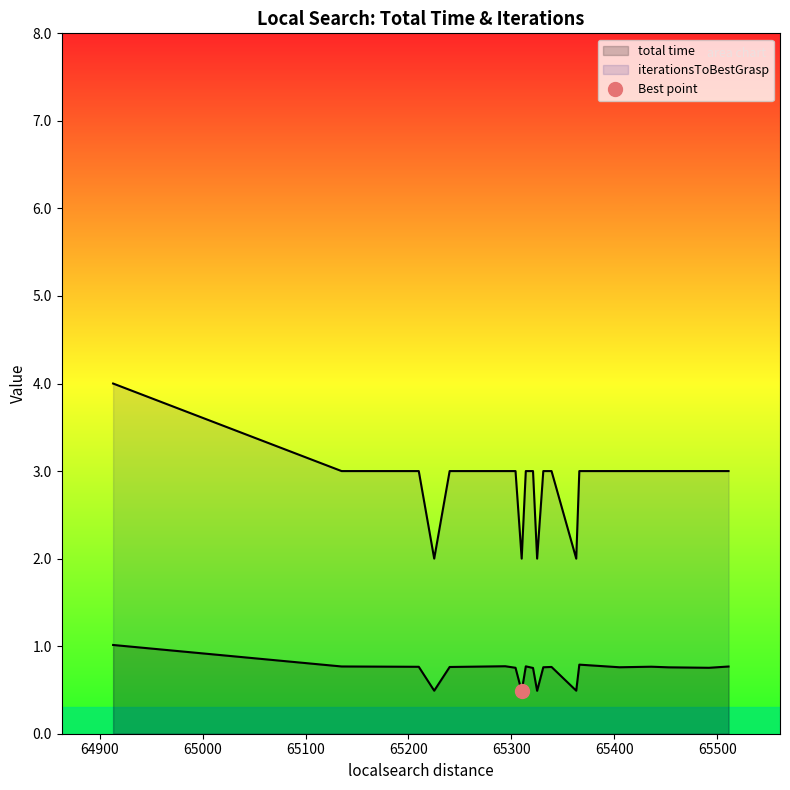

What is the approximate value of iterationsToBestGrasp at 65511?

3.0